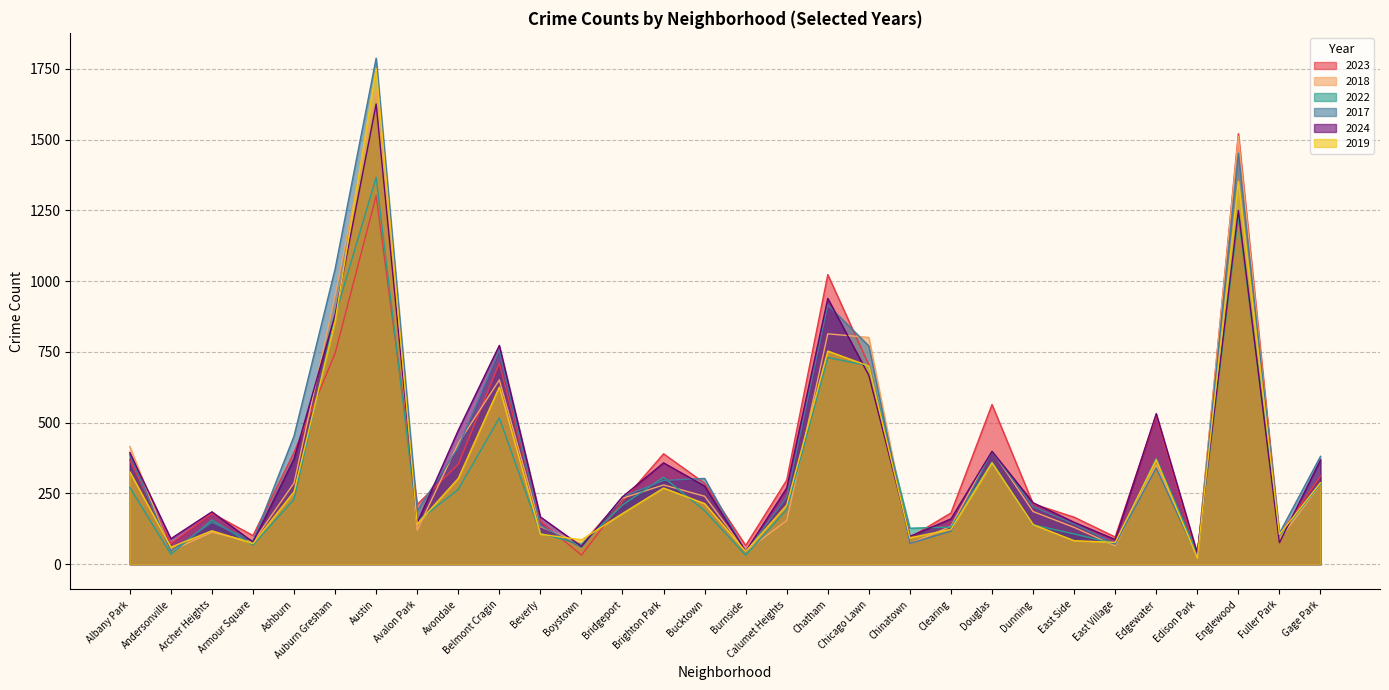

What is the difference between the 2024 values at Boystown and Avondale?

410